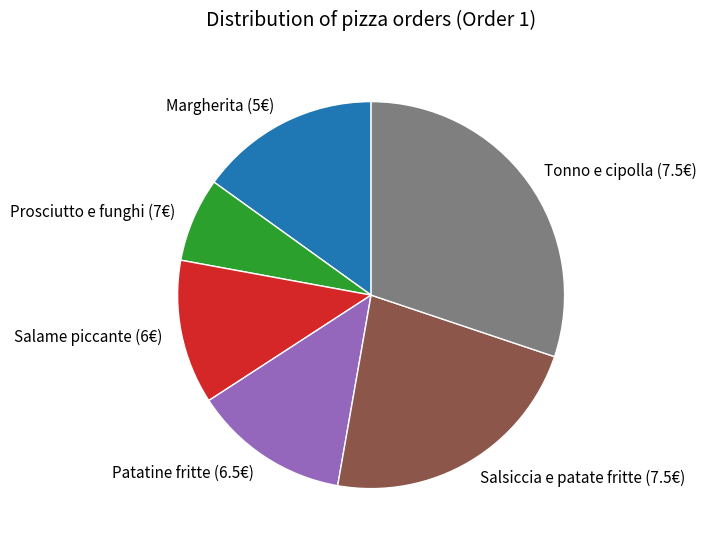

The Prosciutto e funghi (7€) slice represents 7% of the pie. True or false?

True